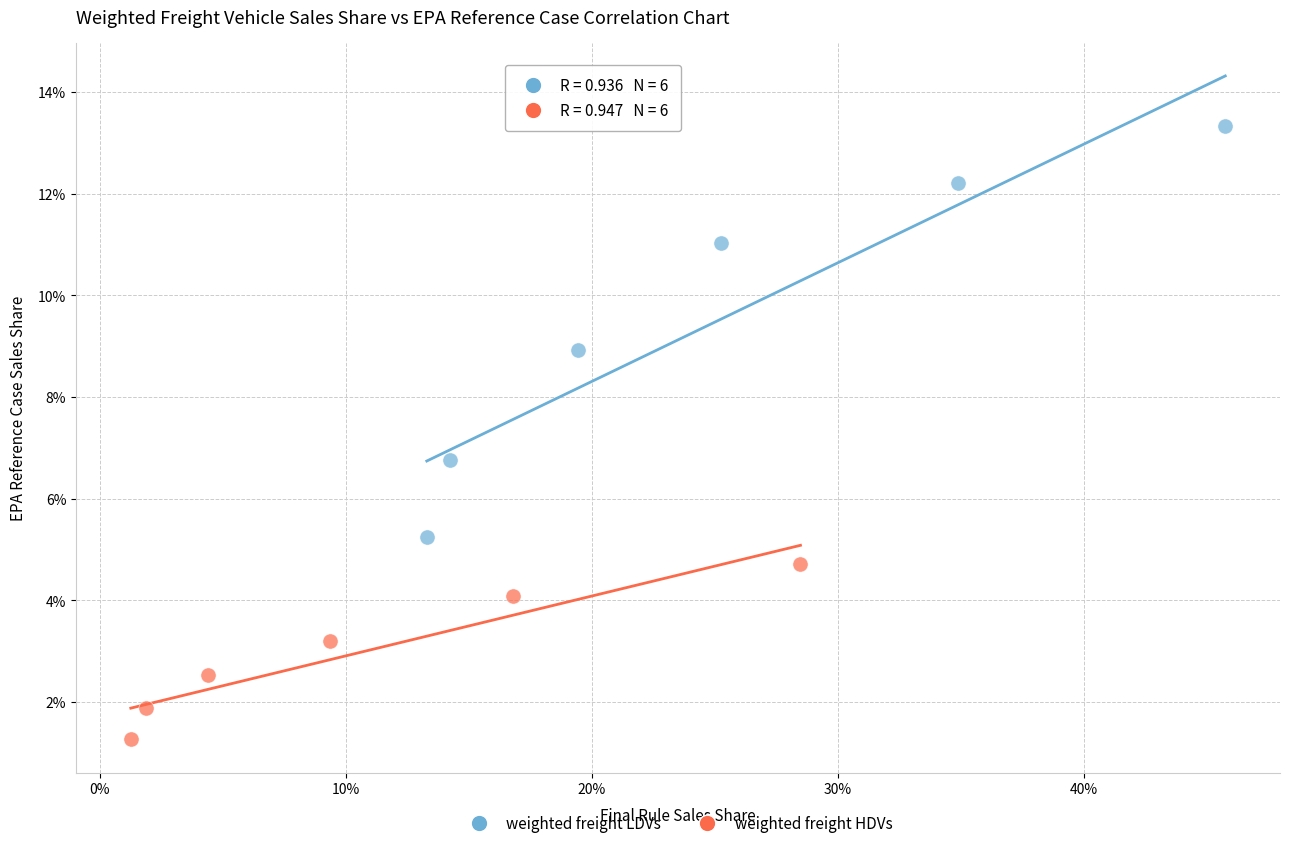

What are all the series names shown in the legend?

weighted freight LDVs, weighted freight HDVs